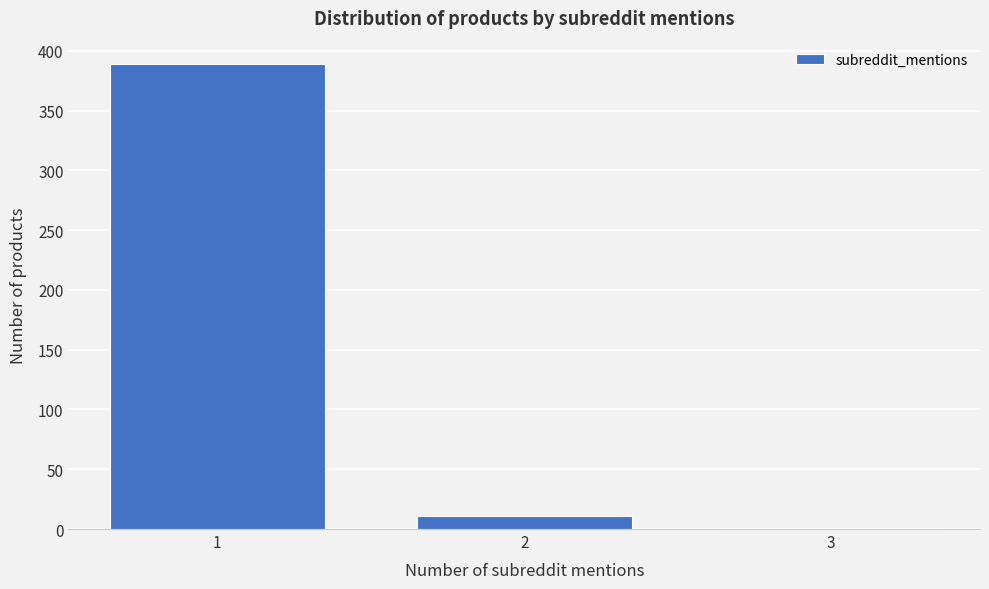

Reading left to right, list all the values displayed in this chart.

1=389	2=11	3=1